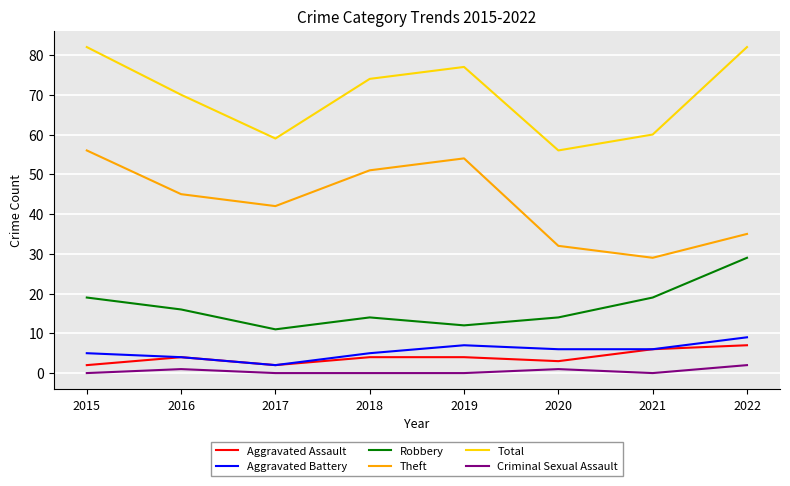

True or false: Criminal Sexual Assault has a value of 1 at 2016.

True